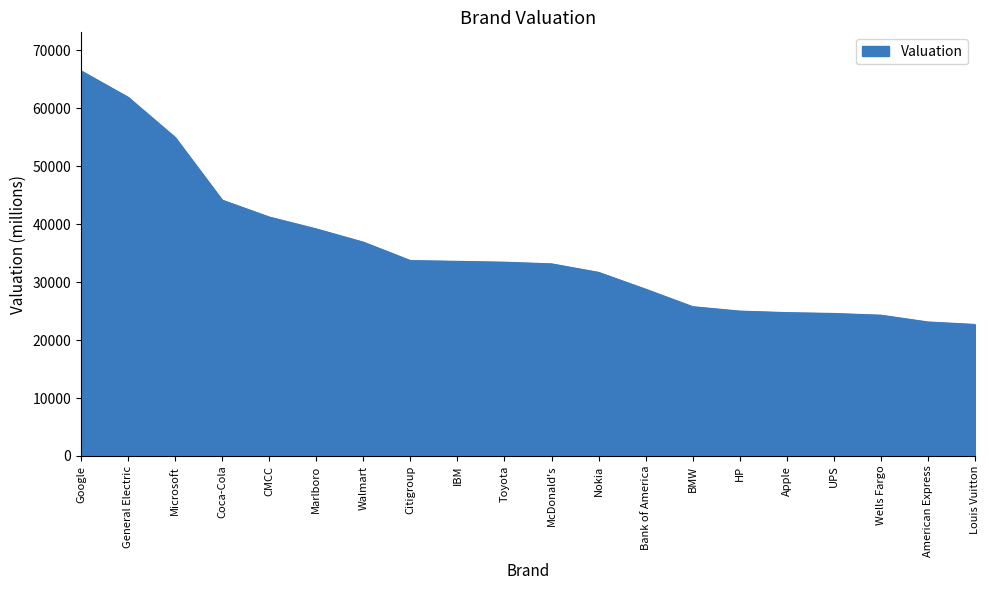

The value at American Express is 15397. True or false?

False